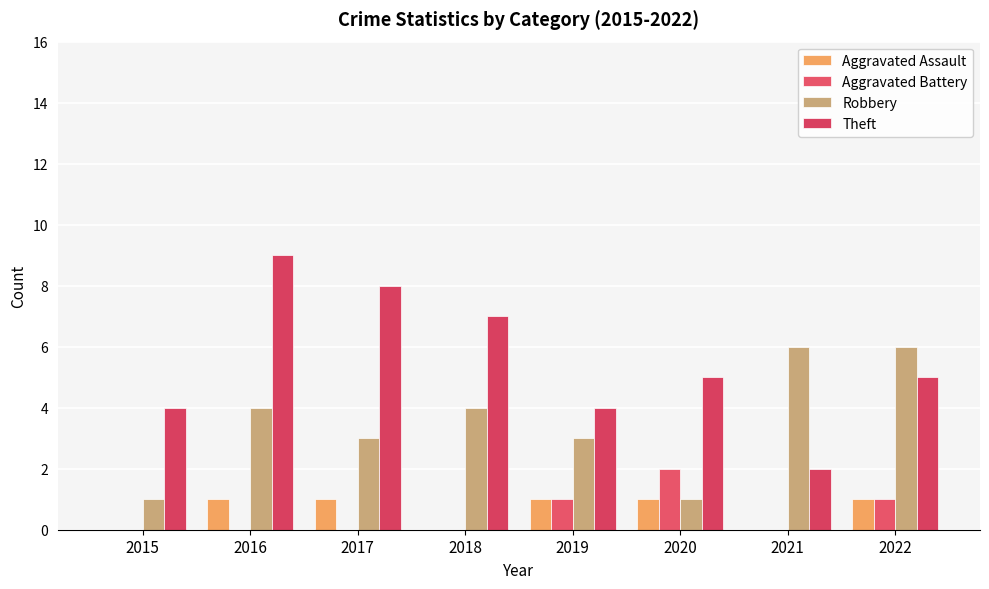

Count the number of data series in this chart.

4